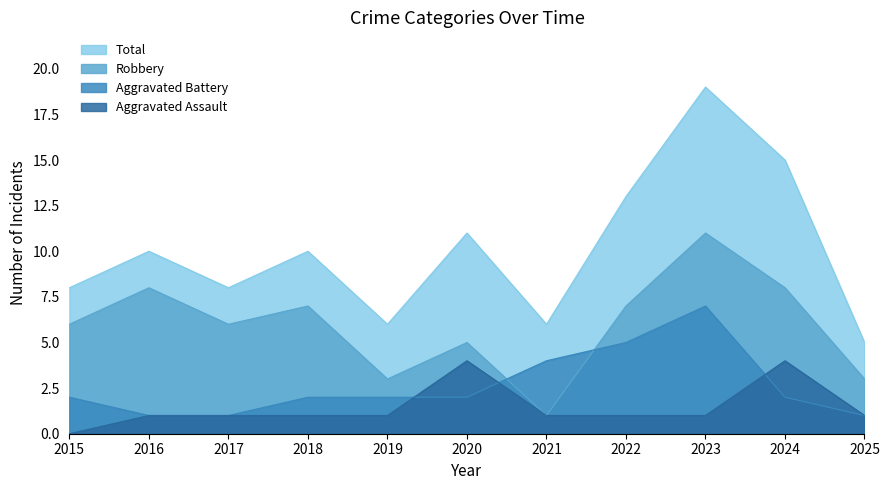

Reading left to right, what are all the values shown in this chart?

Aggravated Assault: 2015=0	2016=1	2017=1	2018=1	2019=1	2020=4	2021=1	2022=1	2023=1	2024=4	2025=1
Aggravated Battery: 2015=2	2016=1	2017=1	2018=2	2019=2	2020=2	2021=4	2022=5	2023=7	2024=2	2025=1
Robbery: 2015=6	2016=8	2017=6	2018=7	2019=3	2020=5	2021=1	2022=7	2023=11	2024=8	2025=3
Total: 2015=8	2016=10	2017=8	2018=10	2019=6	2020=11	2021=6	2022=13	2023=19	2024=15	2025=5